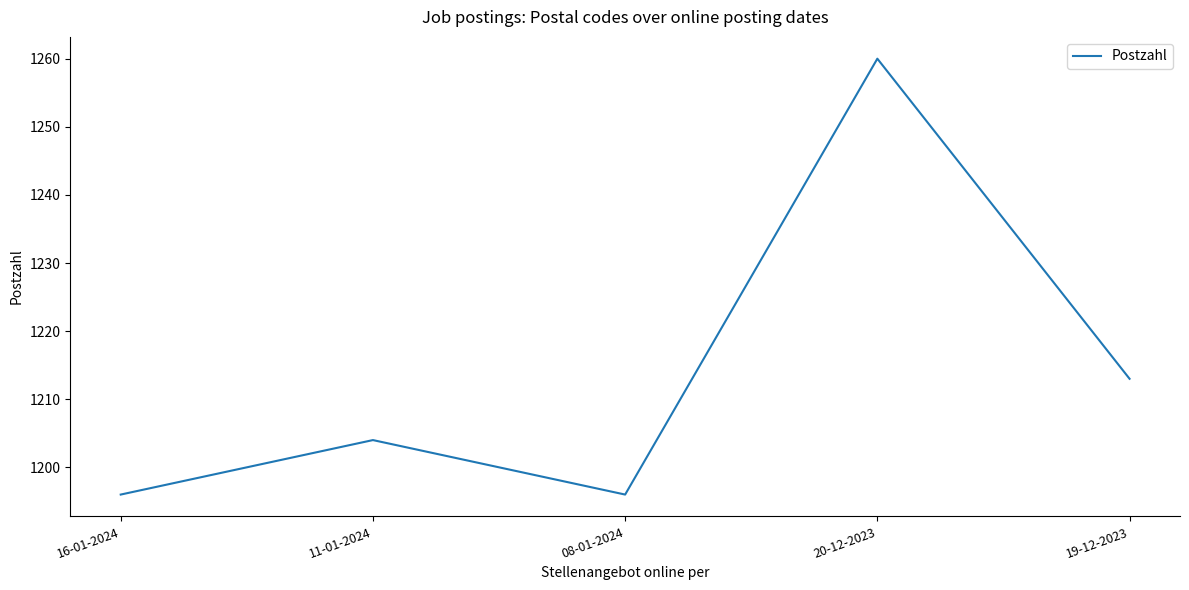

What is the difference between the maximum and minimum values?

64